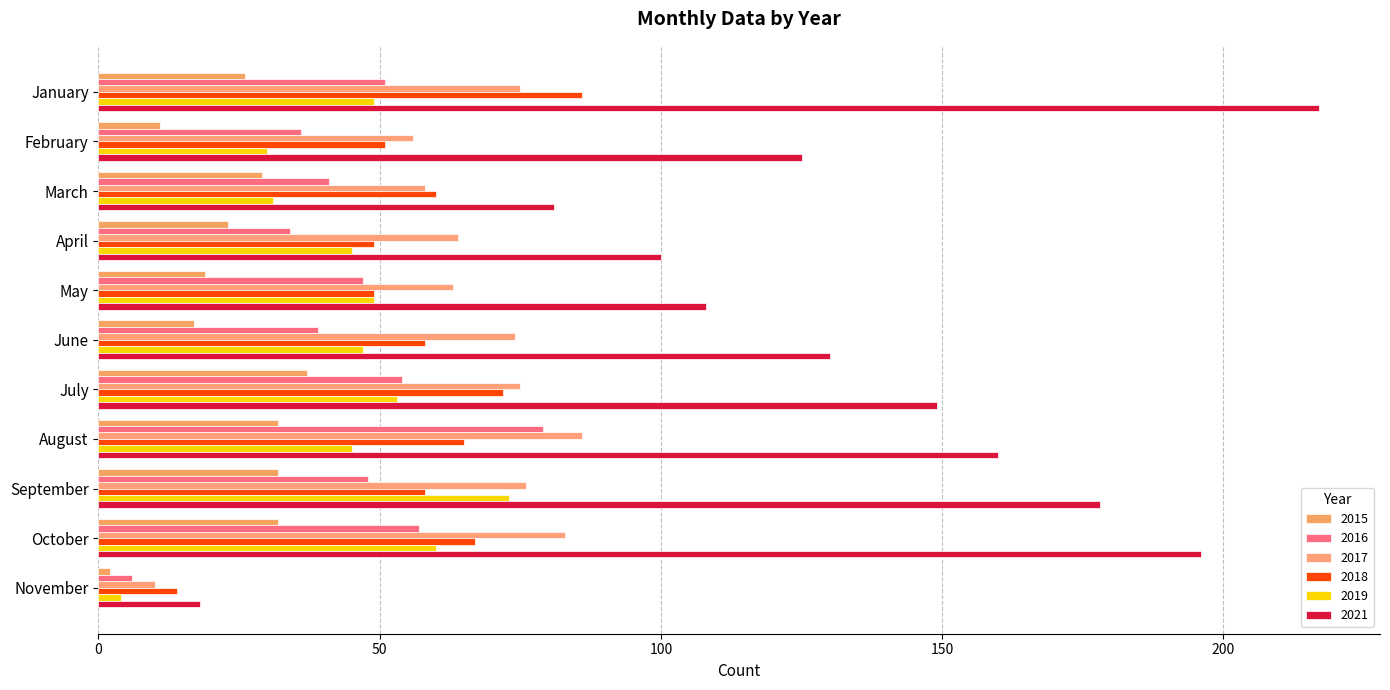

The 2019 series shows 47 at June. True or false?

True